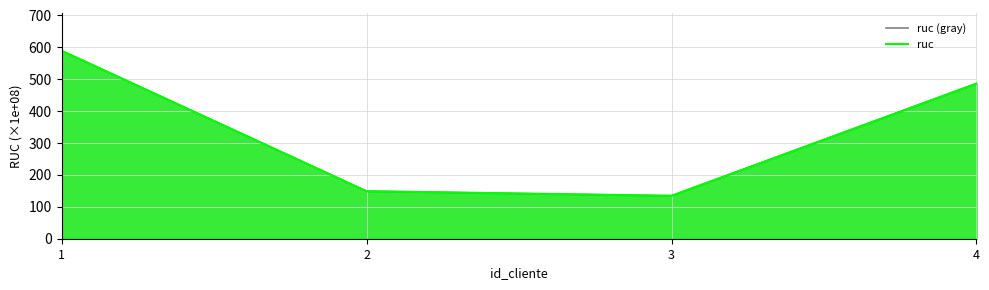

What is the value of the ruc (gray) point at the 1st from the left?

589.5